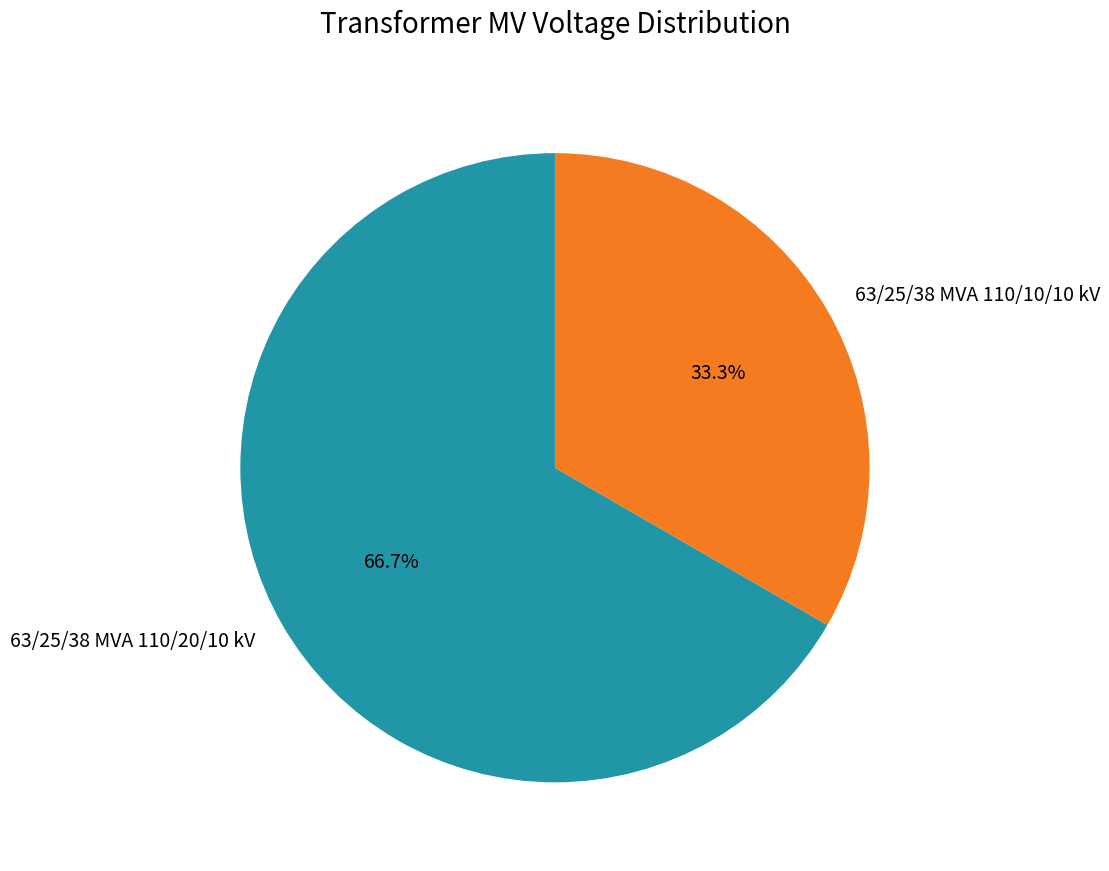

Approximately how many times larger is the value at 63/25/38 MVA 110/20/10 kV compared to 63/25/38 MVA 110/10/10 kV?

2.0